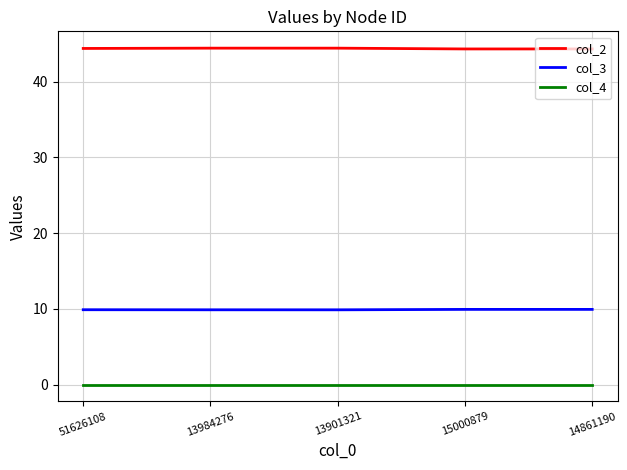

What is the maximum value shown in the chart?

44.4